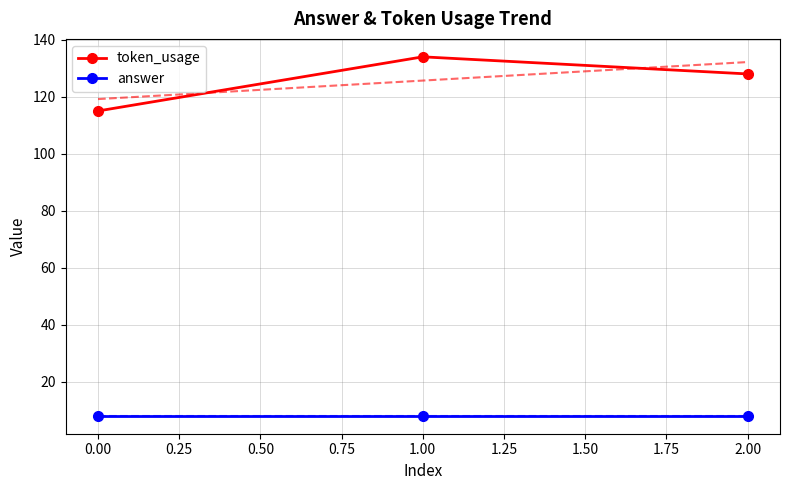

What are all the series names shown in the legend?

token_usage, answer